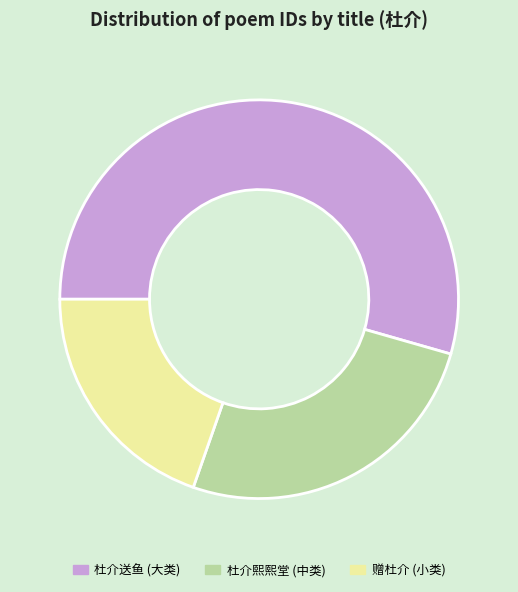

Is there a majority slice in this chart?

Yes